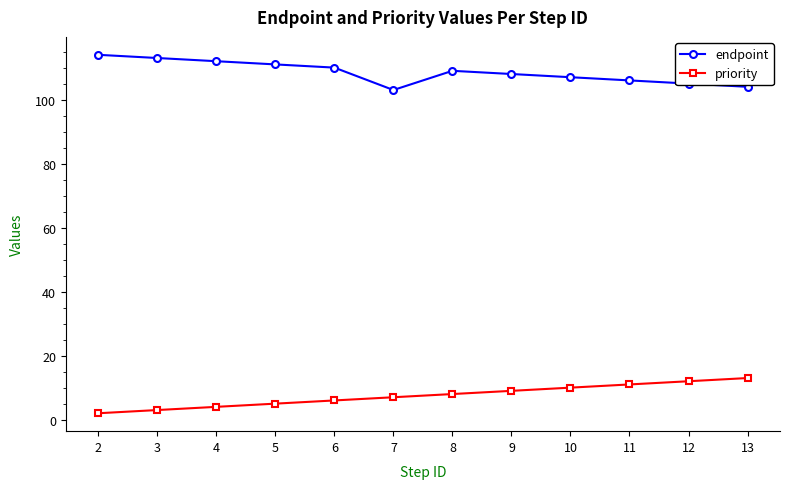

True or false: priority has more than 1 points higher than both neighbors.

False